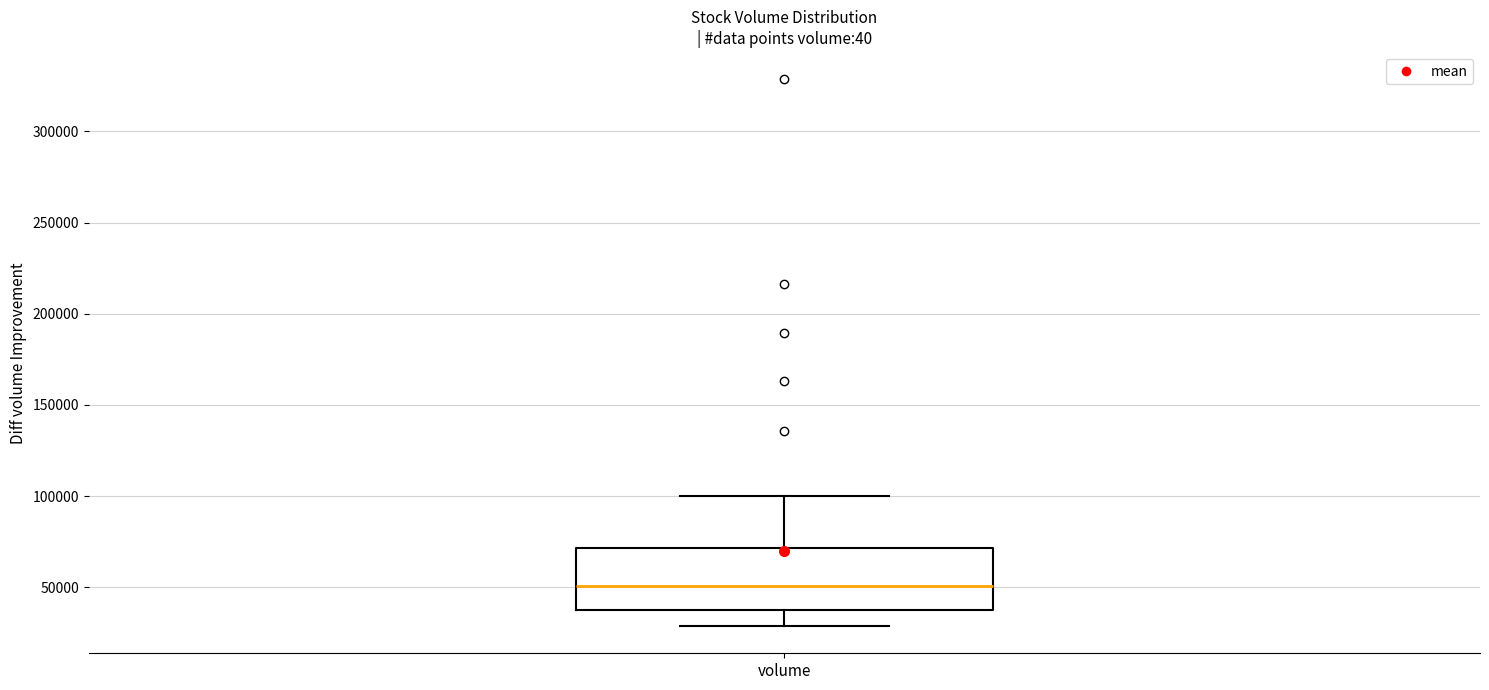

Transcribe this box plot: give where the median line is, the range the box spans, and where the two whiskers end, as read against the y-axis. The values are not printed on the chart, so give them approximately, as read against the axis.

median 50000, box 40000 to 70000, whiskers 30000 to 100000